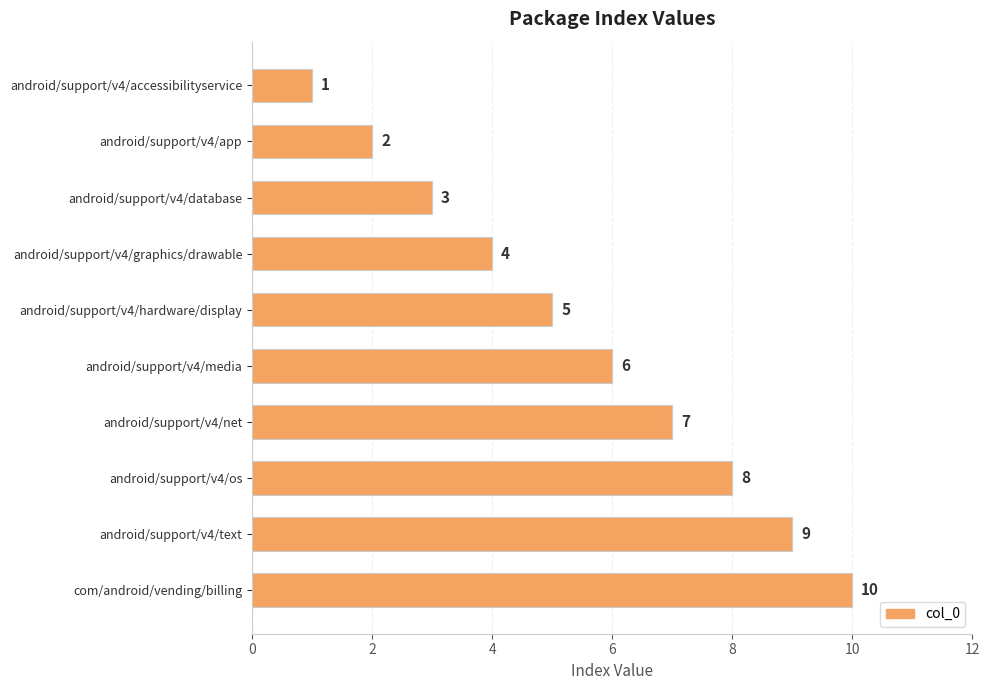

What is the sum of all values?

55